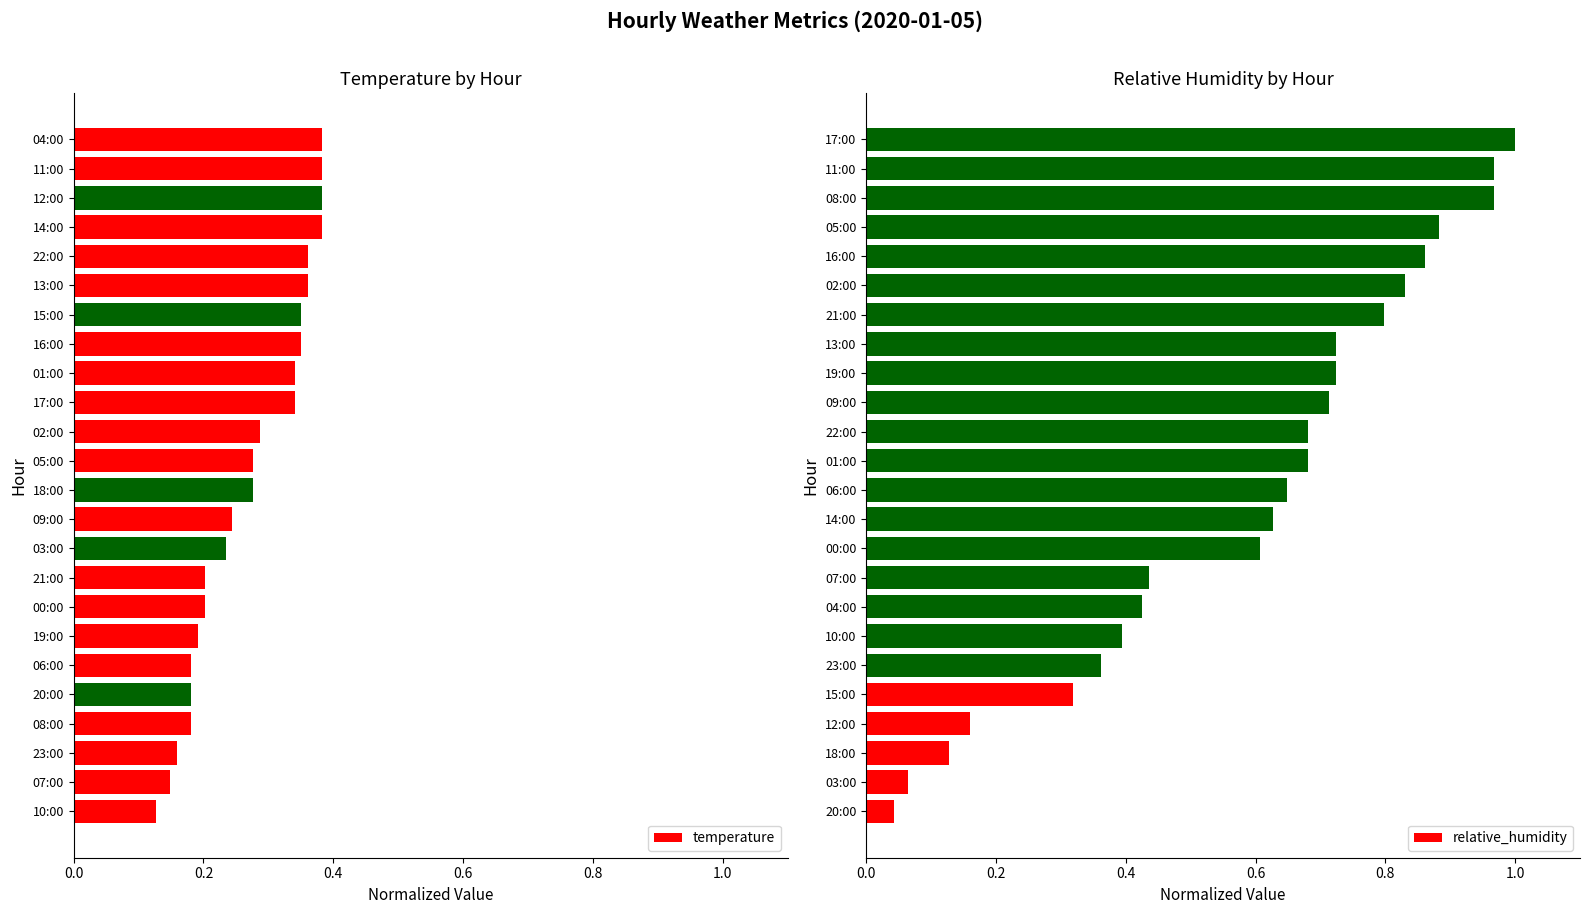

The value of temperature at 05:00 is 0.1. True or false?

False